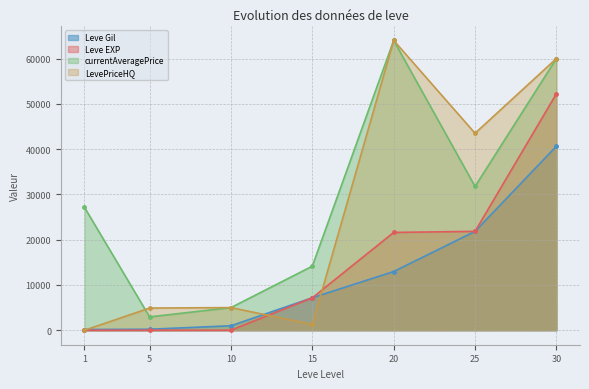

True or false: Leve EXP and currentAveragePrice intersect in this chart.

False